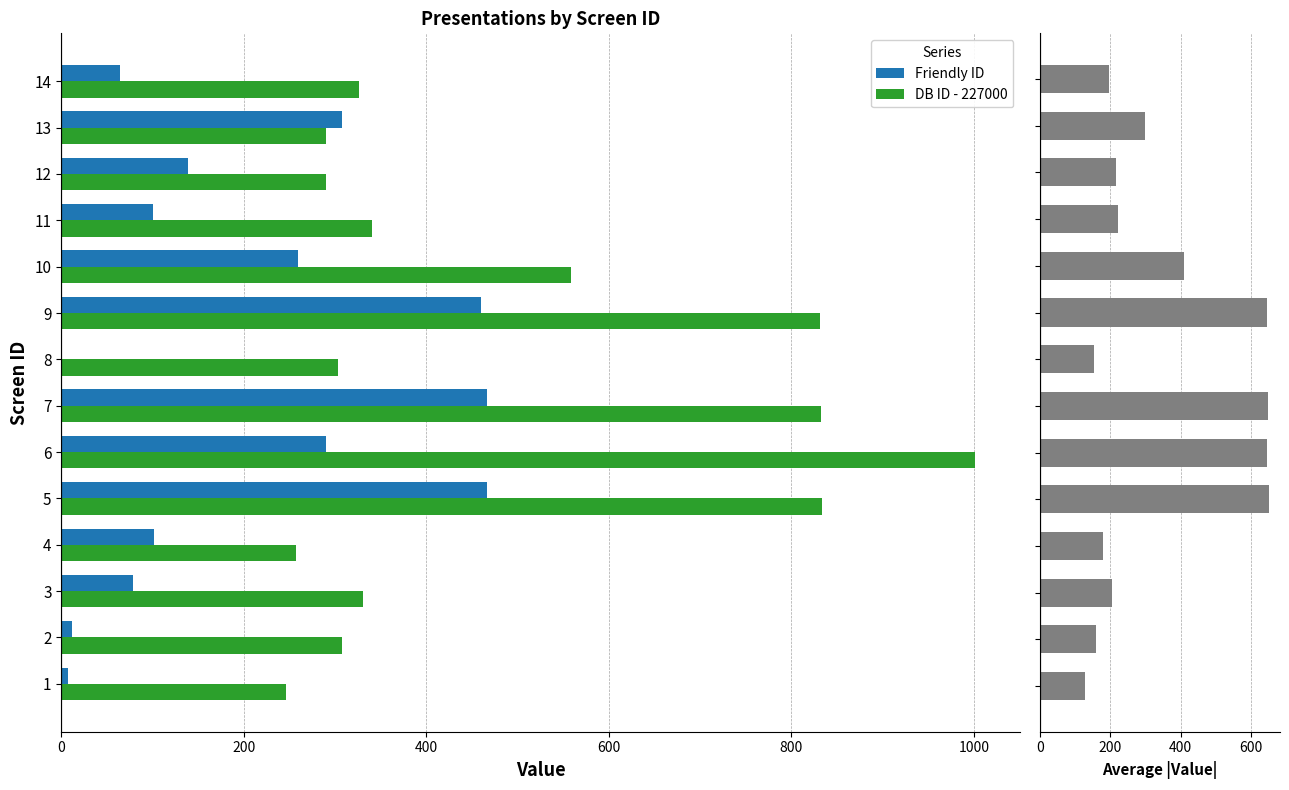

Is the value of Friendly ID at 3 greater than the value of DB ID - 227000 at 5?

No